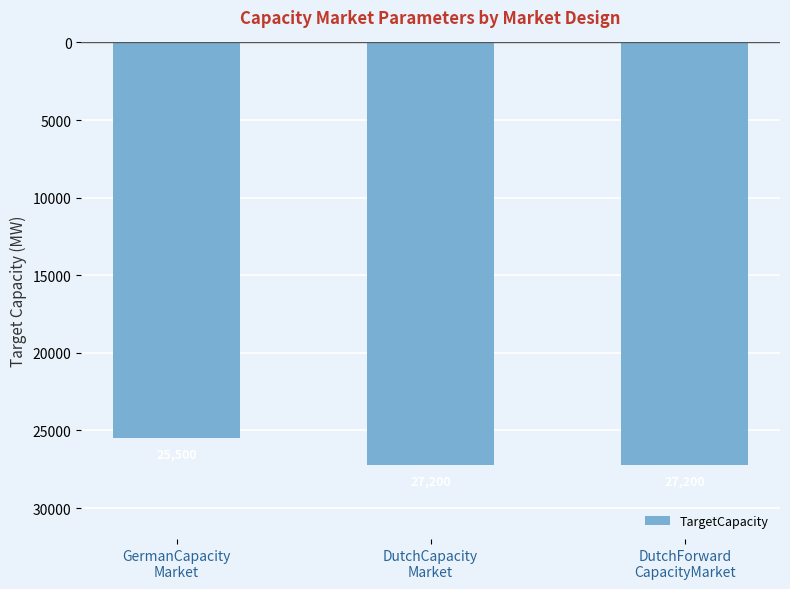

Does the chart contain any negative values?

Yes